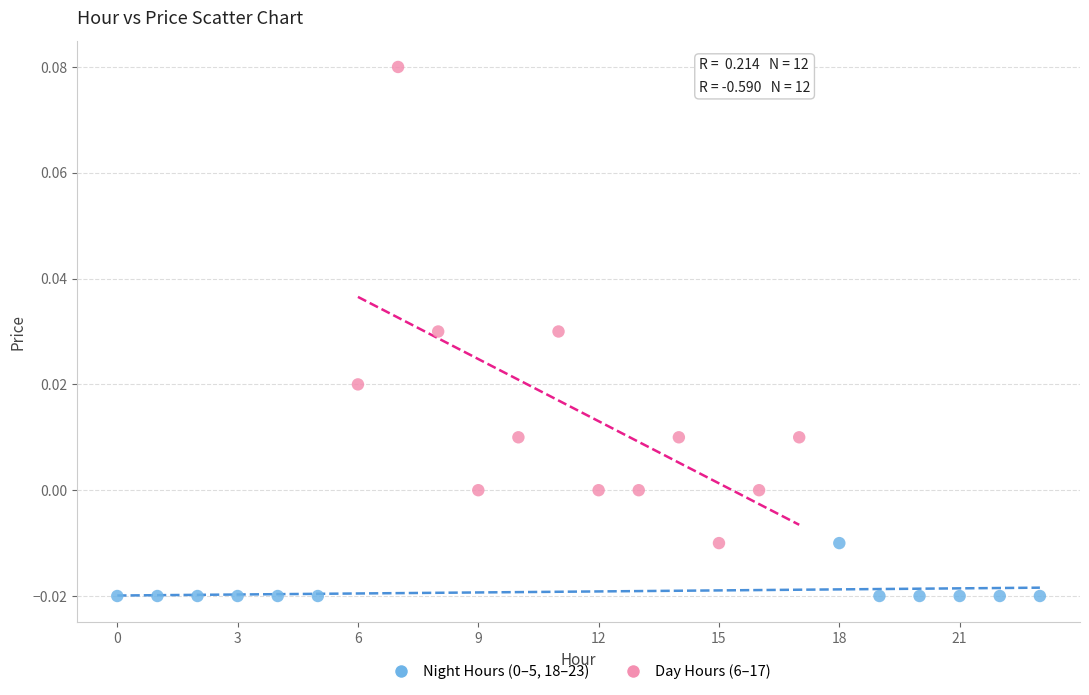

Which series has the widest spread of Y values?

Day Hours (6–17)